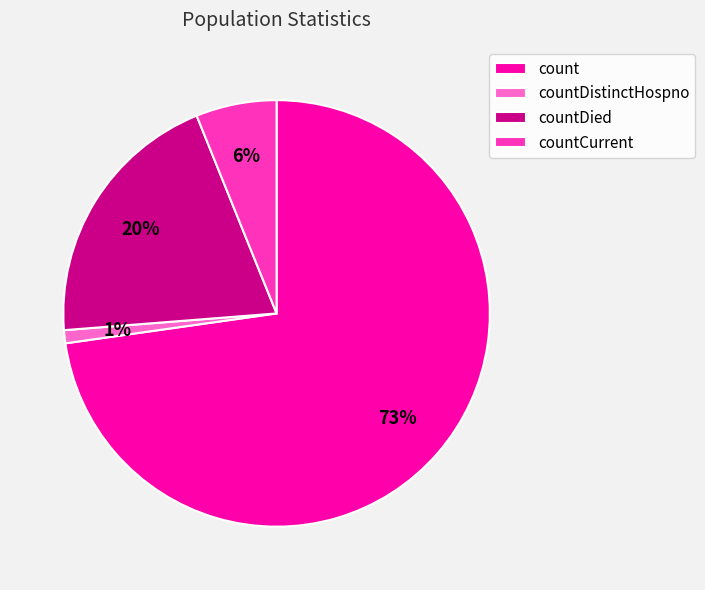

To the nearest percent, what is the difference between the largest and smallest slice percentages?

72%